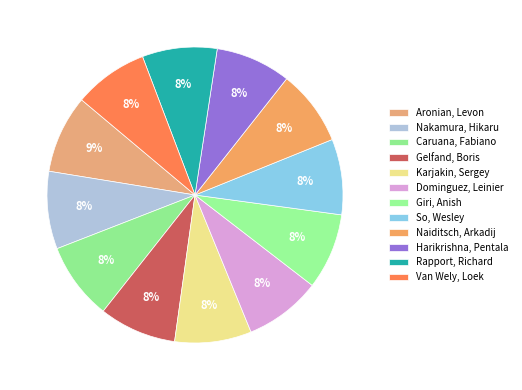

How many slices are in this pie chart?

12